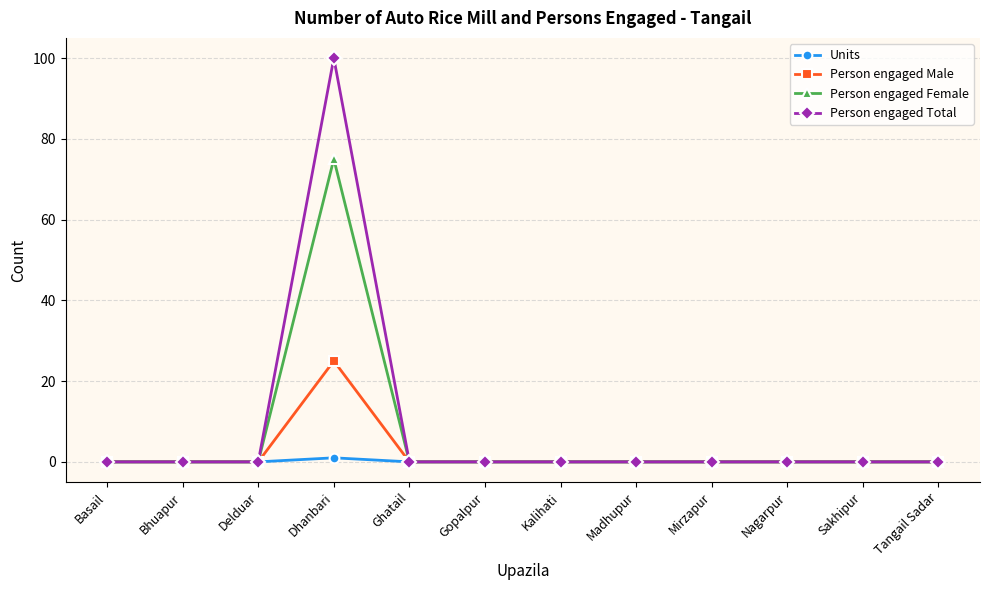

True or false: Person engaged Total has more than 0 interior local peaks.

True